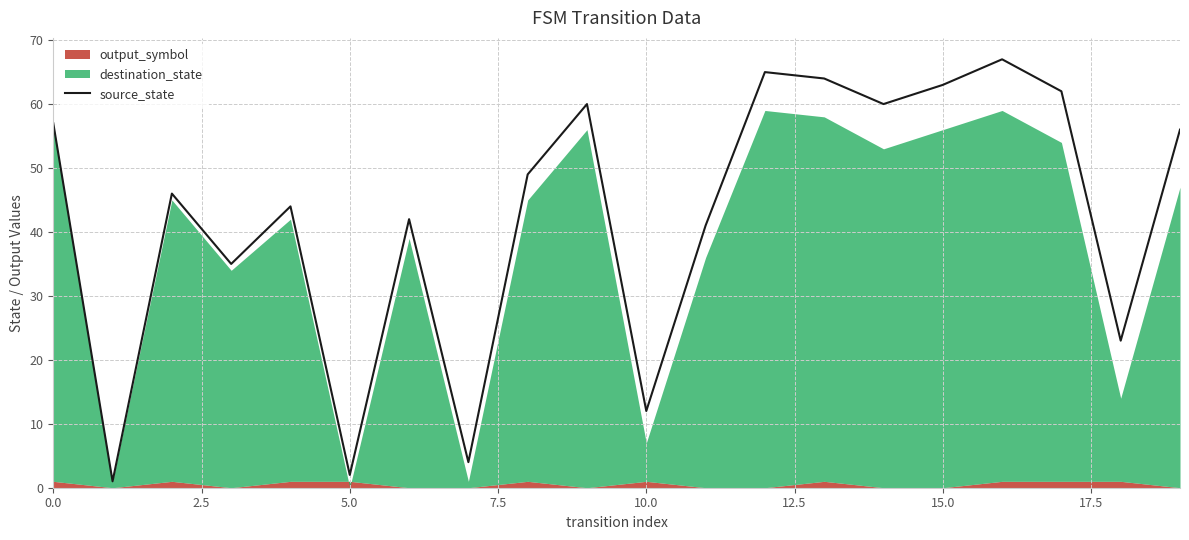

How many points are lower than both their immediate neighbors (excluding endpoints)?

7